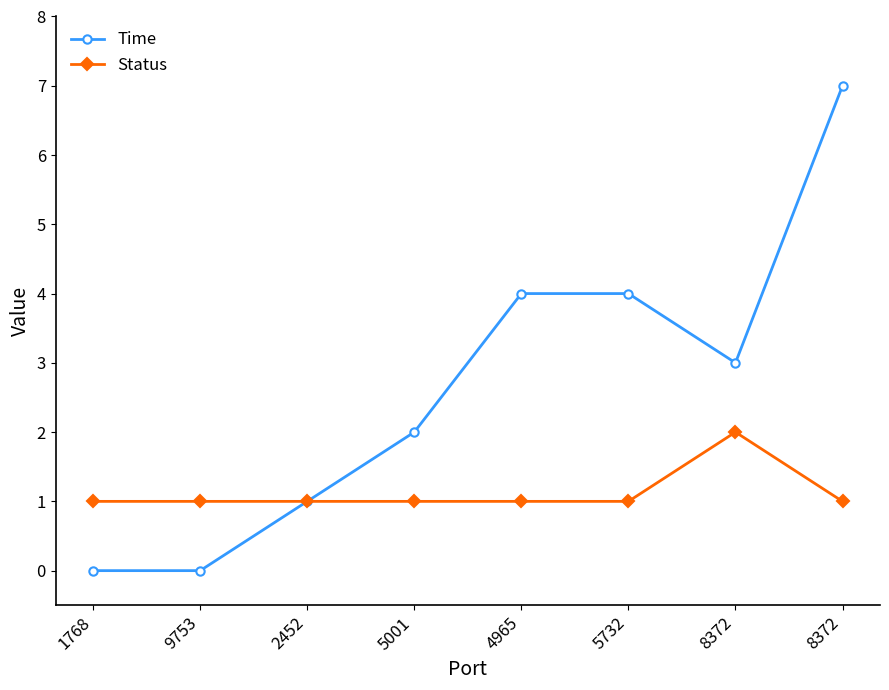

Does the chart have visible grid lines?

No